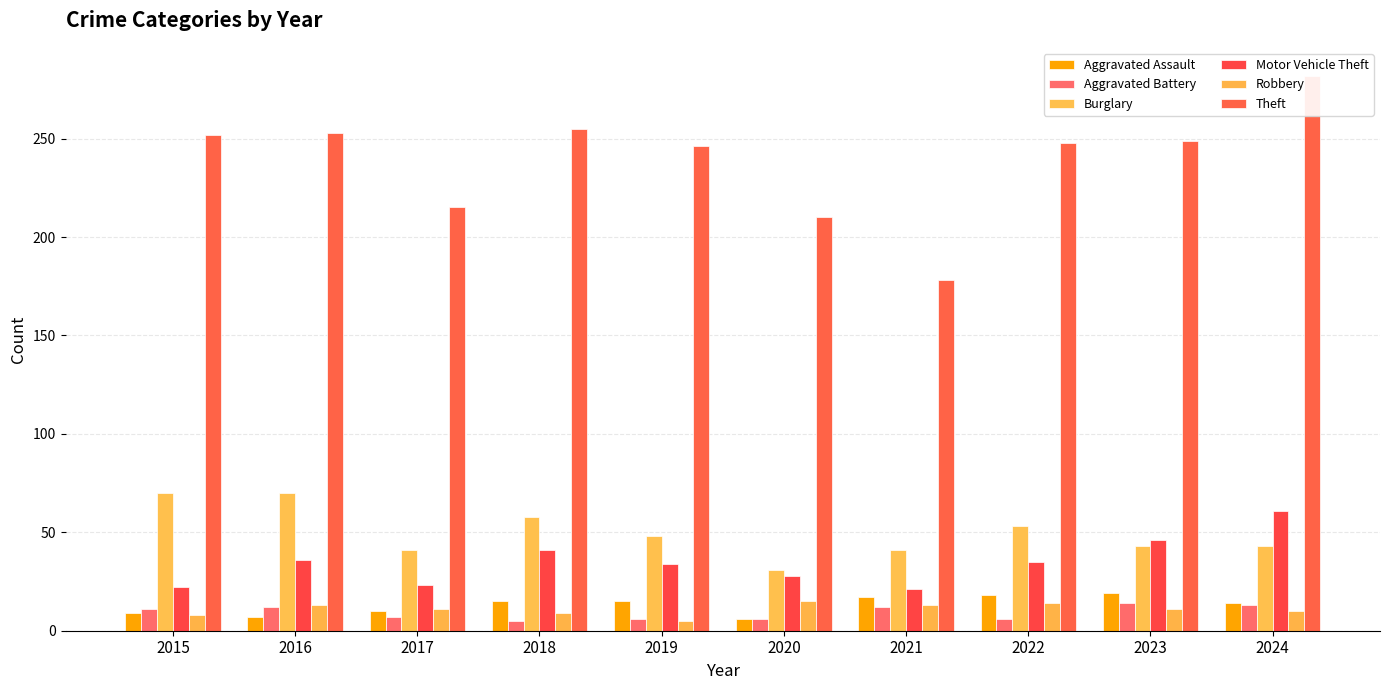

Between 2017 and 2023, which is larger?

2023